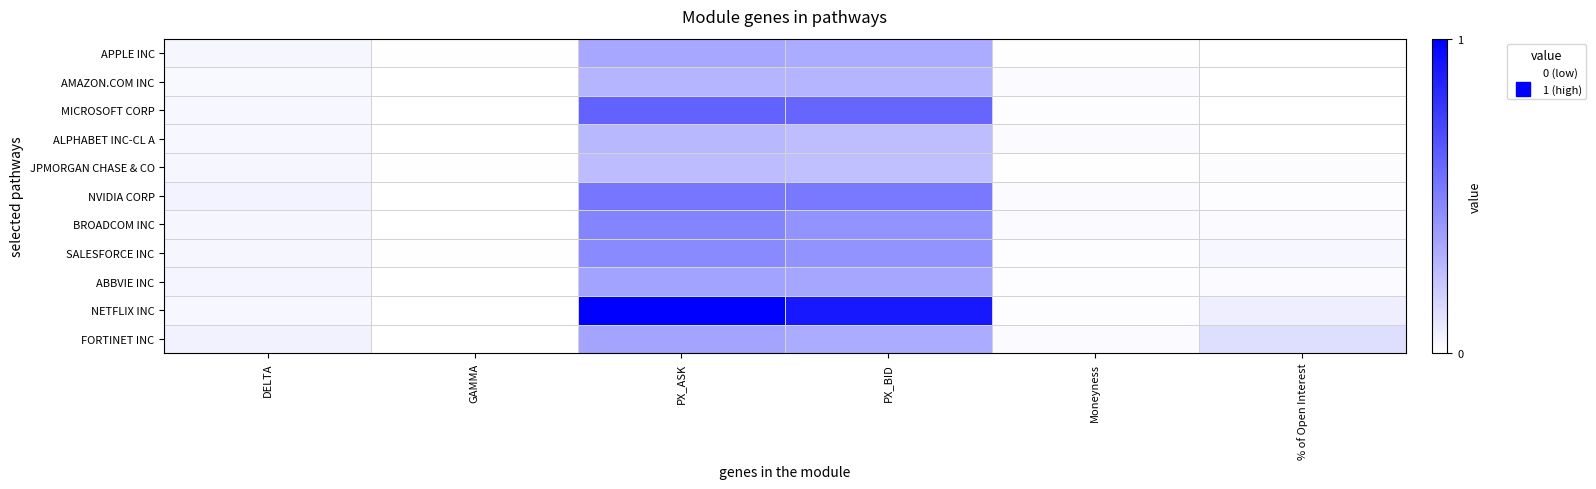

Reading right to left, transcribe all the data shown in this chart.

FORTINET INC: % of Open Interest=0.1	Moneyness=0.0	PX_BID=0.3	PX_ASK=0.4	GAMMA=0.0	DELTA=0.1
NETFLIX INC: % of Open Interest=0.1	Moneyness=0.0	PX_BID=0.9	PX_ASK=1.0	GAMMA=0.0	DELTA=0.0
ABBVIE INC: % of Open Interest=0.0	Moneyness=0.0	PX_BID=0.3	PX_ASK=0.4	GAMMA=0.0	DELTA=0.0
SALESFORCE INC: % of Open Interest=0.0	Moneyness=0.0	PX_BID=0.4	PX_ASK=0.5	GAMMA=0.0	DELTA=0.0
BROADCOM INC: % of Open Interest=0.0	Moneyness=0.0	PX_BID=0.4	PX_ASK=0.5	GAMMA=0.0	DELTA=0.0
NVIDIA CORP: % of Open Interest=0.0	Moneyness=0.0	PX_BID=0.5	PX_ASK=0.5	GAMMA=0.0	DELTA=0.0
JPMORGAN CHASE & CO: % of Open Interest=0.0	Moneyness=0.0	PX_BID=0.2	PX_ASK=0.3	GAMMA=0.0	DELTA=0.0
ALPHABET INC-CL A: % of Open Interest=0.0	Moneyness=0.0	PX_BID=0.3	PX_ASK=0.3	GAMMA=0.0	DELTA=0.0
MICROSOFT CORP: % of Open Interest=0.0	Moneyness=0.0	PX_BID=0.6	PX_ASK=0.6	GAMMA=0.0	DELTA=0.0
AMAZON.COM INC: % of Open Interest=0.0	Moneyness=0.0	PX_BID=0.3	PX_ASK=0.3	GAMMA=0.0	DELTA=0.0
APPLE INC: % of Open Interest=0.0	Moneyness=0.0	PX_BID=0.3	PX_ASK=0.3	GAMMA=0.0	DELTA=0.0